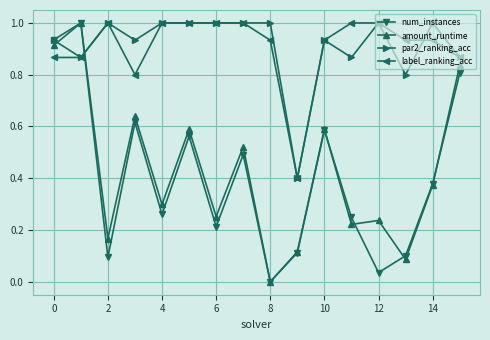

What is the maximum value for label_ranking_acc?

1.0